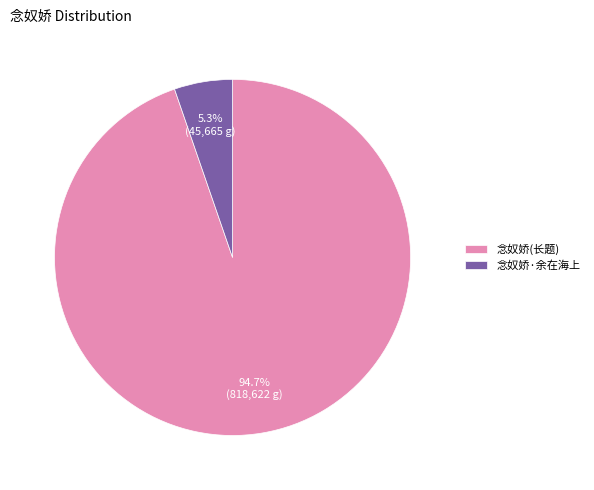

Which slice is the largest?

念奴娇(长题)